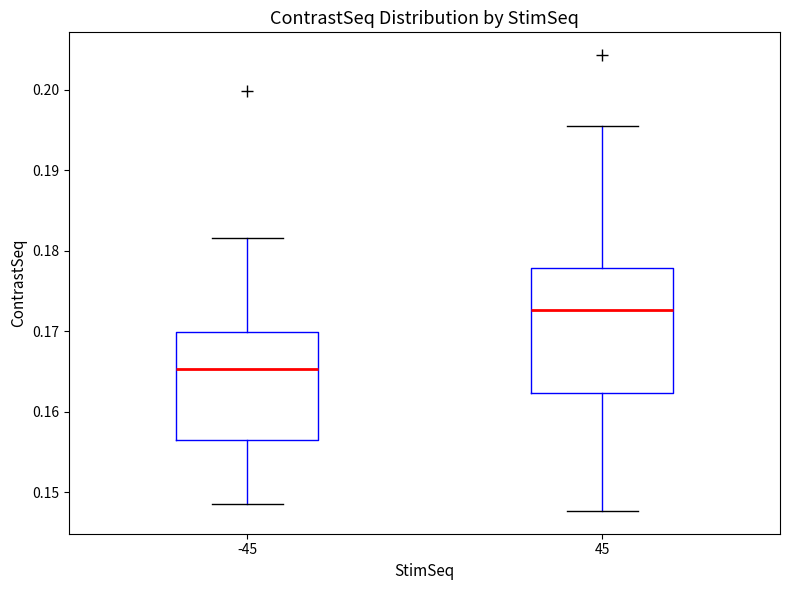

Which box has the lowest median line?

-45